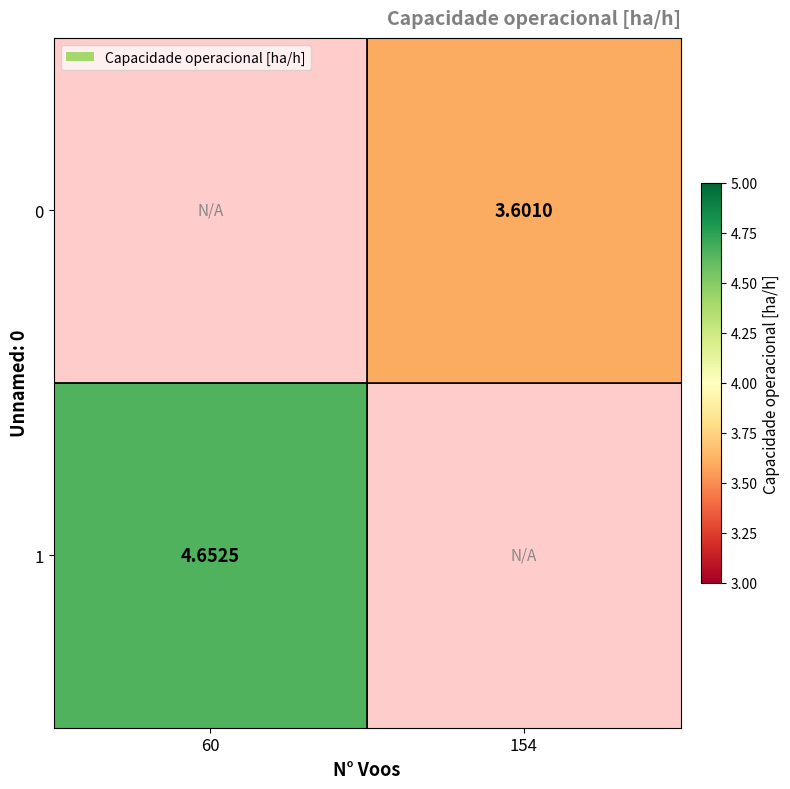

Is the value of 0 at 154 greater than the value of 1 at 60?

No